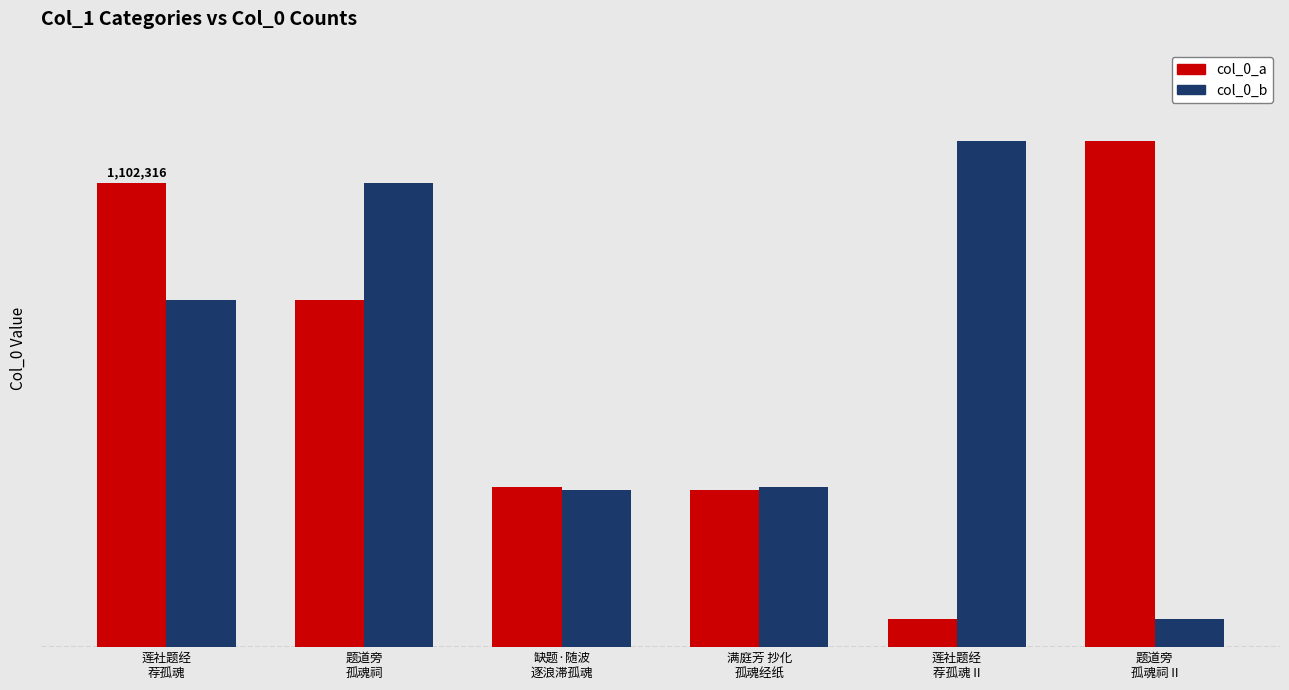

At which label does col_0_a first exceed 825027?

莲社题经
荐孤魂